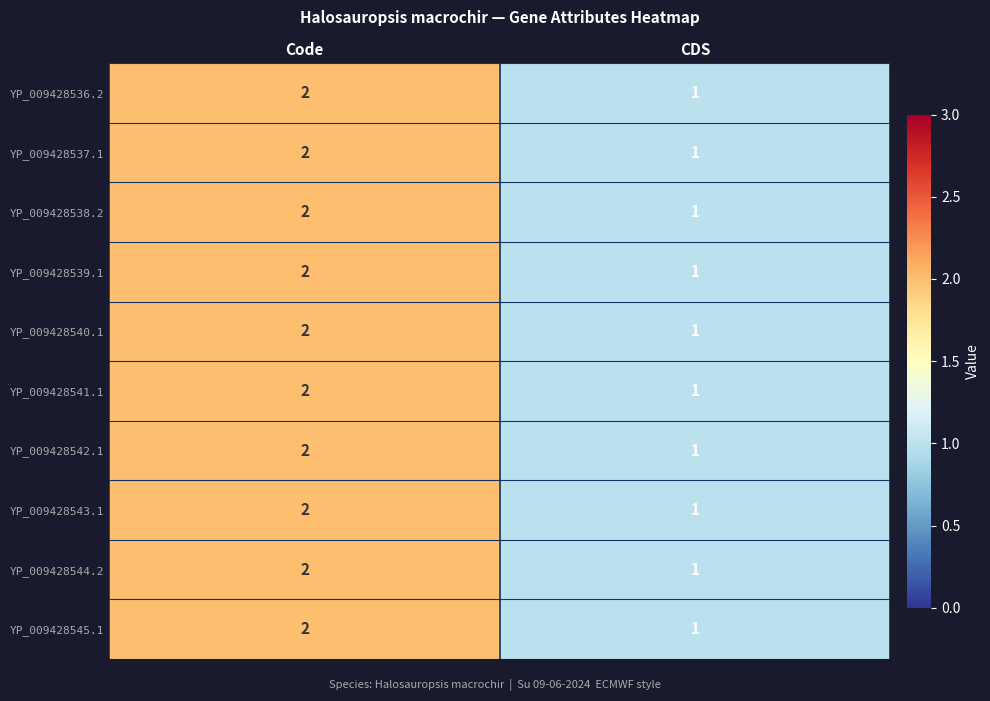

Is it true that YP_009428538.2 equals 1 at CDS?

True